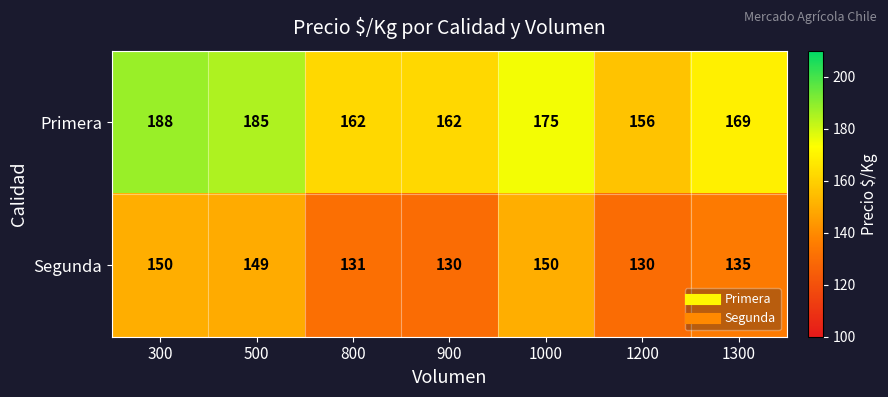

At which label does Primera reach its peak?

300